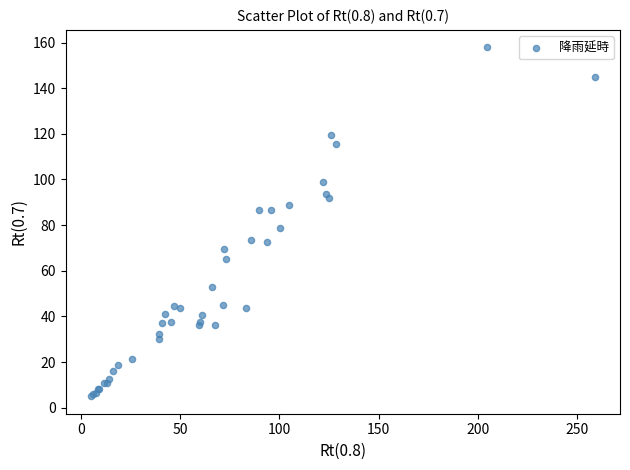

What Y value in the scatter plot is closest to 81?

78.8